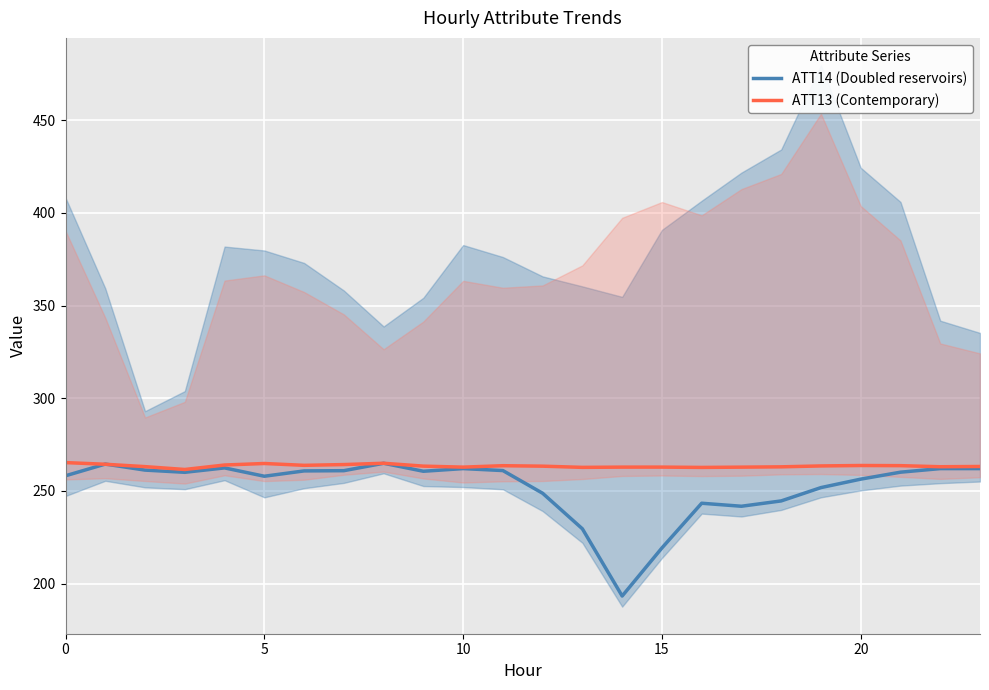

How many data points in ATT13 (Contemporary) are less than 263?

7